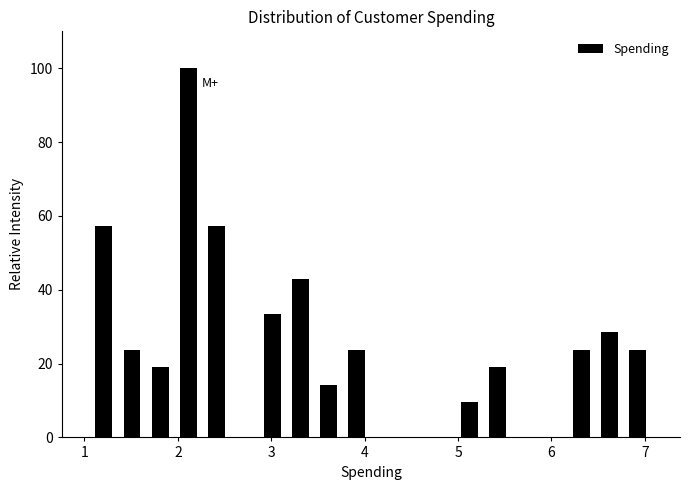

Around what value on the x-axis is the tallest bar? Give the approximate position of its centre, as read against the axis.

2.1